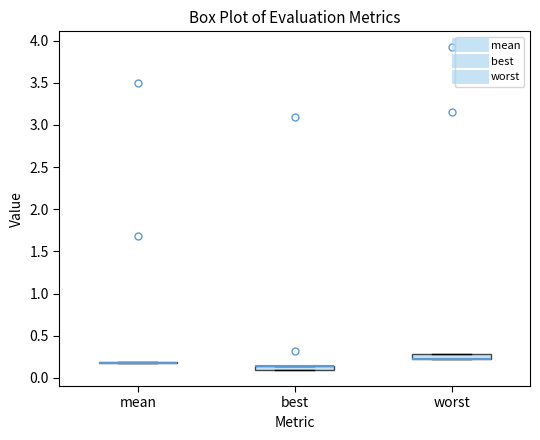

Where is the lower edge of the box for worst on the y-axis? The values are not printed on the chart, so give them approximately, as read against the axis.

0.20